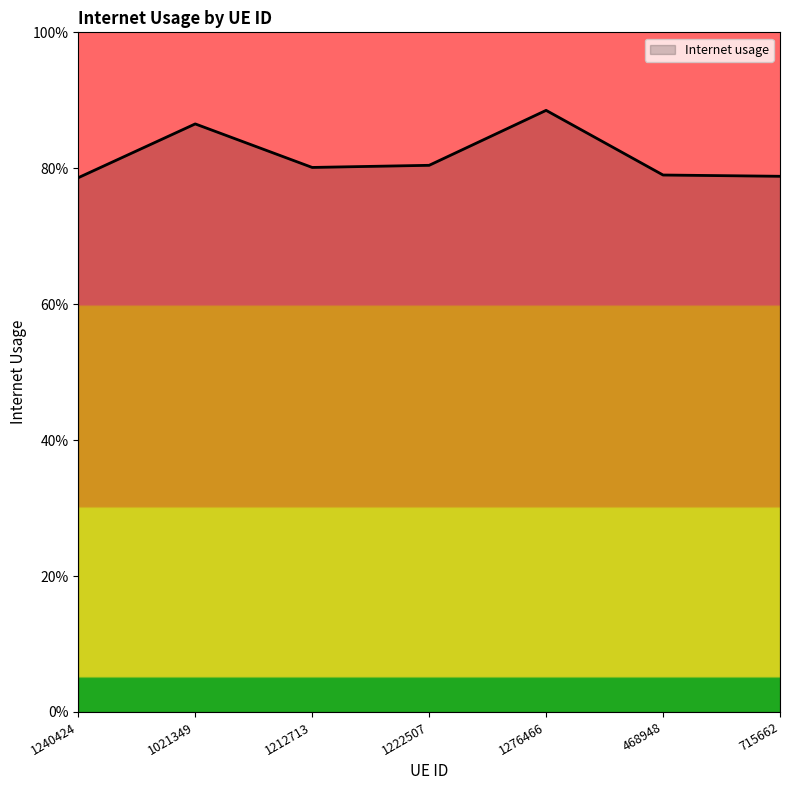

Reading left to right, list all the values displayed in this chart.

1240424=0.8	1021349=0.9	1212713=0.8	1222507=0.8	1276466=0.9	468948=0.8	715662=0.8